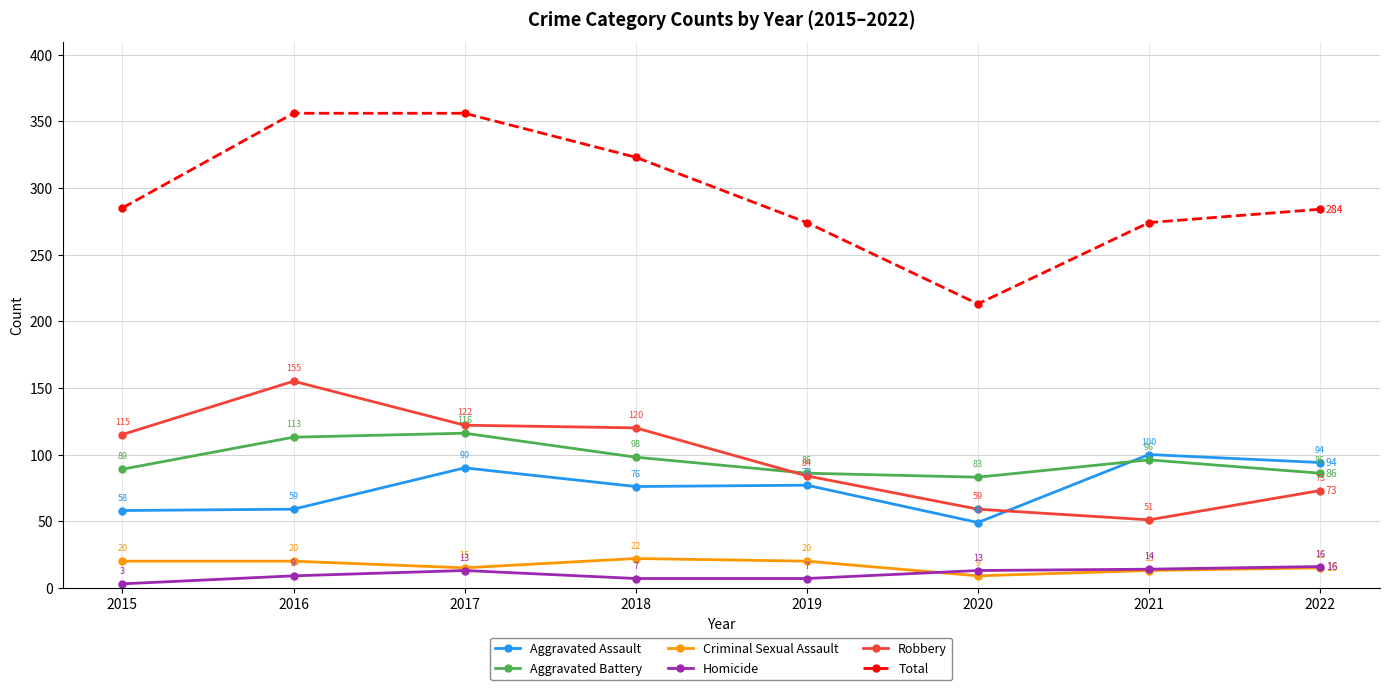

Where is the first local minimum for Aggravated Battery?

2020